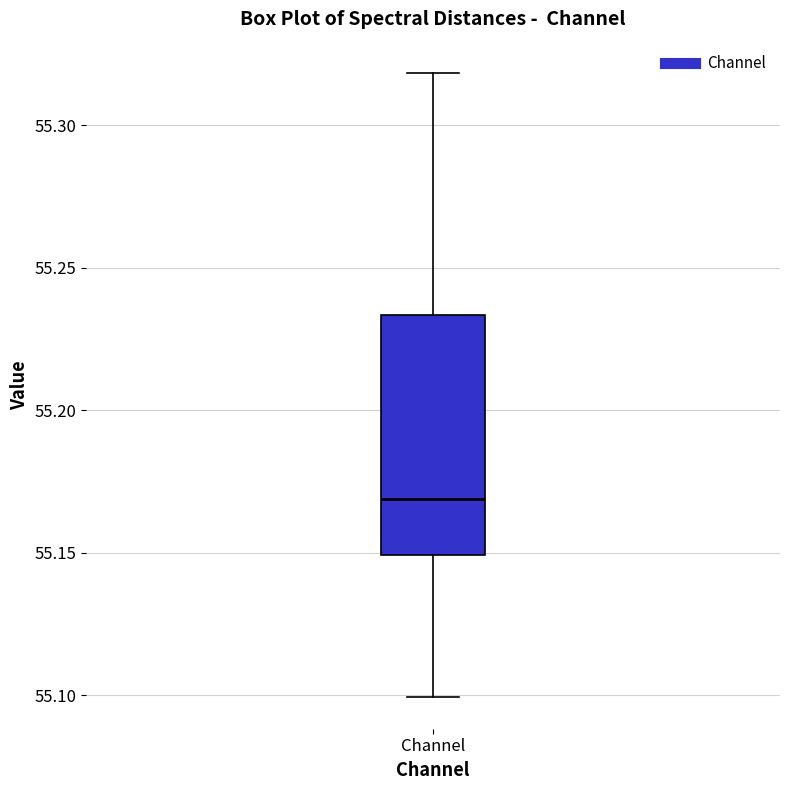

Where does the lower whisker of the box for Channel end on the y-axis? The values are not printed on the chart, so give them approximately, as read against the axis.

55.100